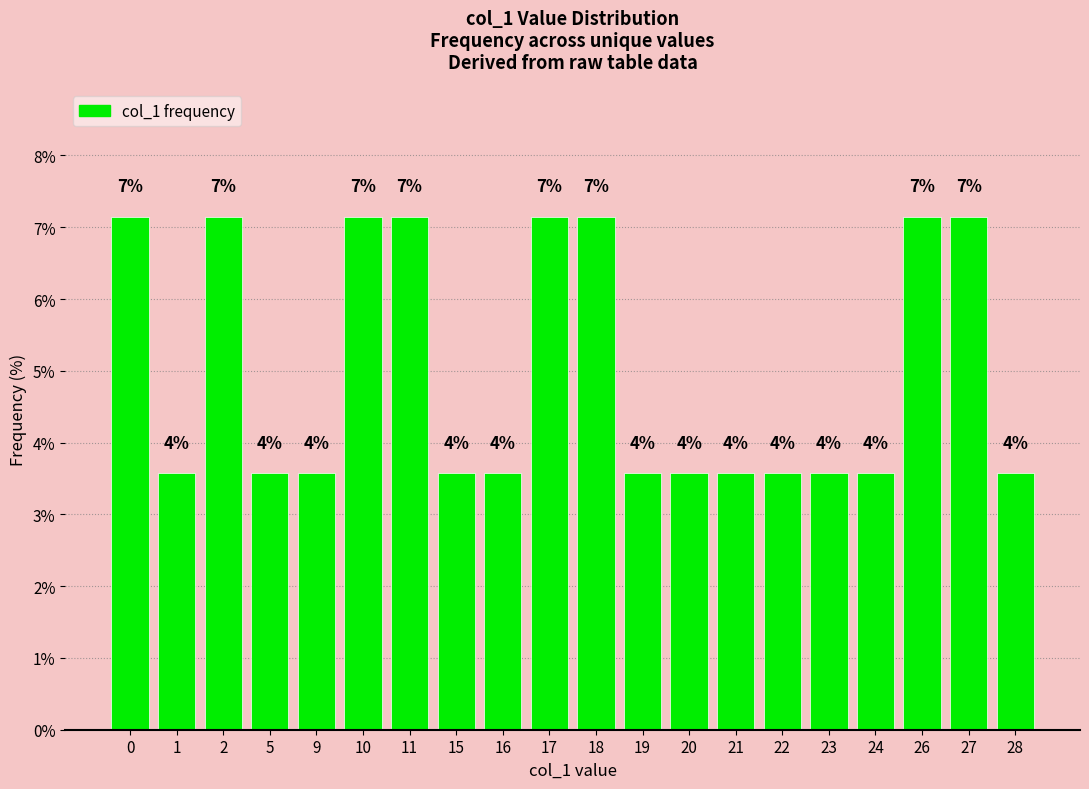

What is the value of the 15th bar from the left?

3.6